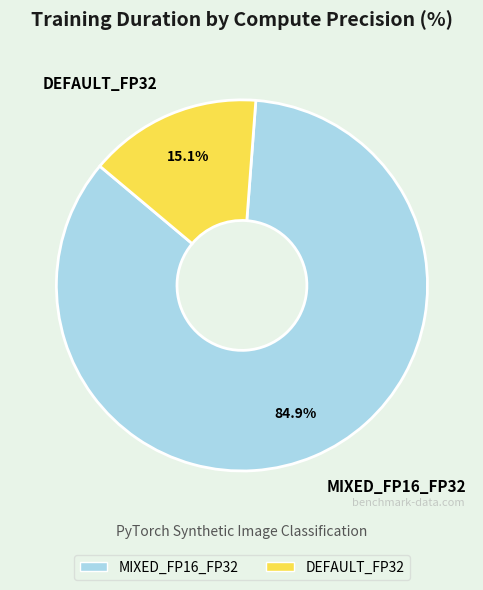

To the nearest percent, what percentage of the pie is MIXED_FP16_FP32?

85%